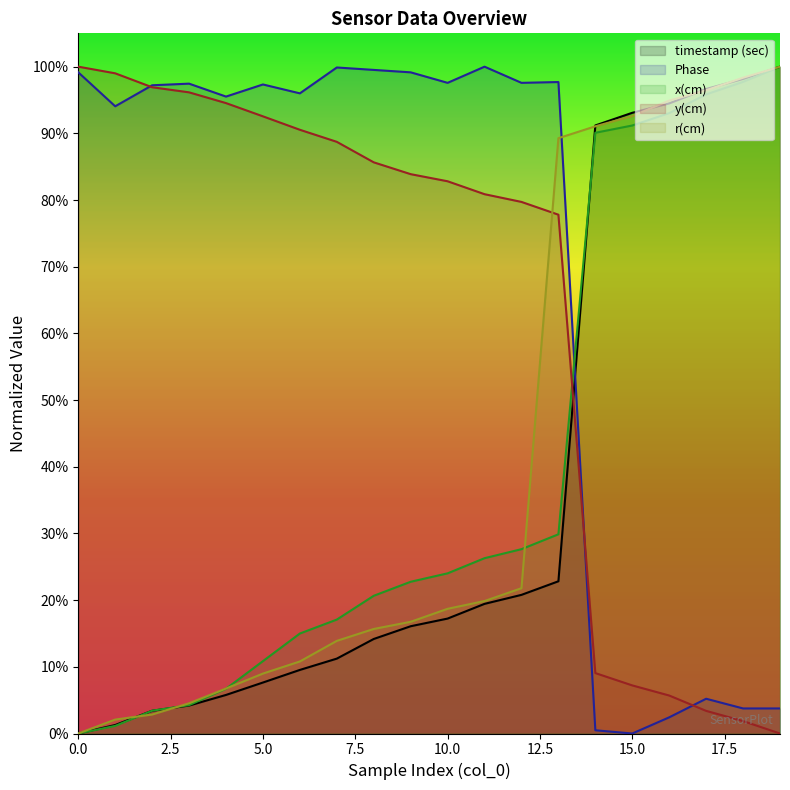

At how many categories does at least one series exceed 0?

20